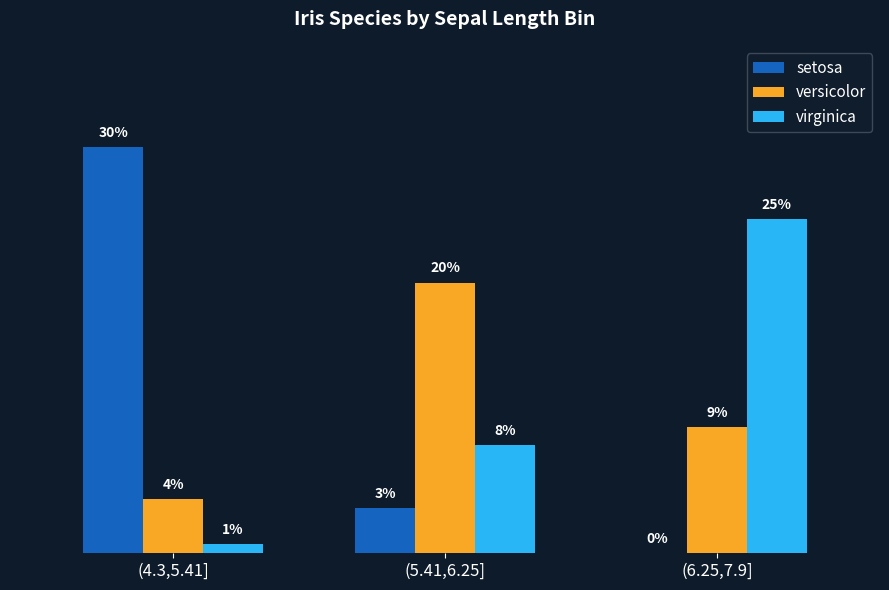

Which category has the highest value across all series?

(4.3,5.41]